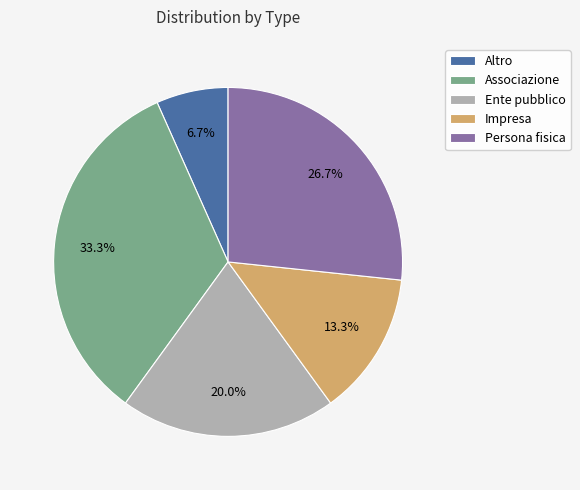

How much of the chart is everything except Ente pubblico?

80.0%